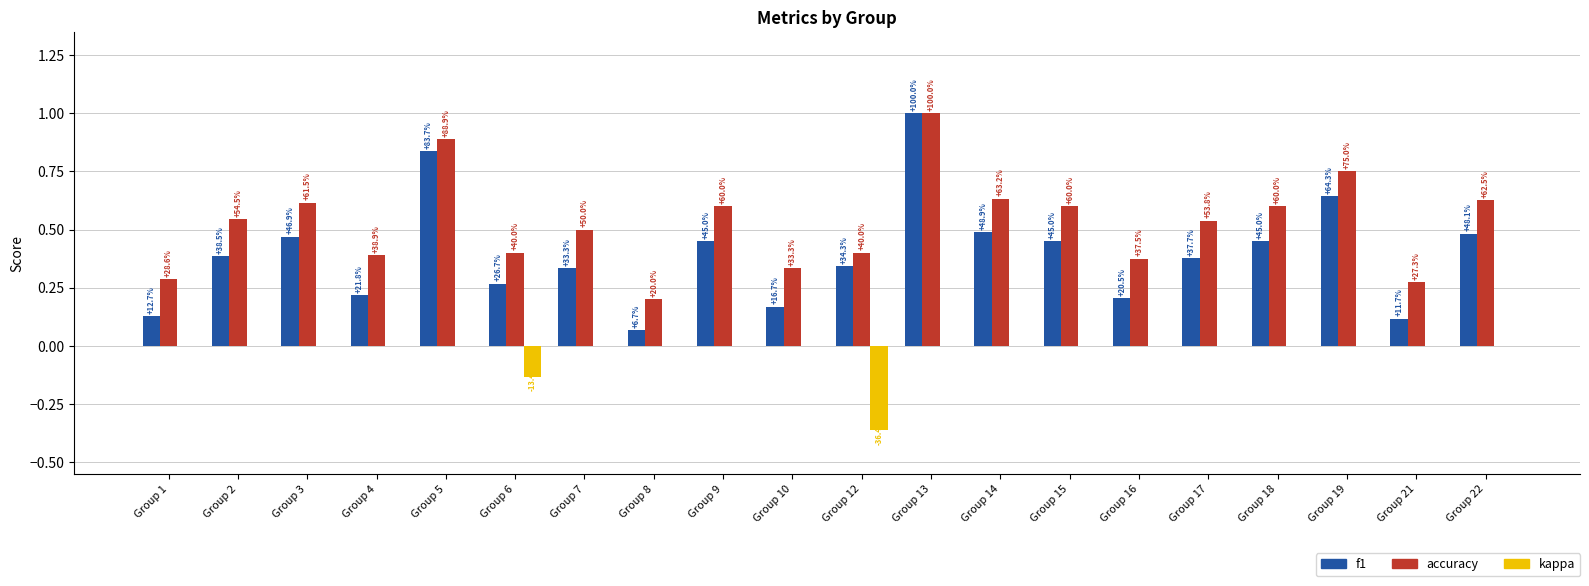

What is the difference between the highest and lowest values at Group 19?

0.8